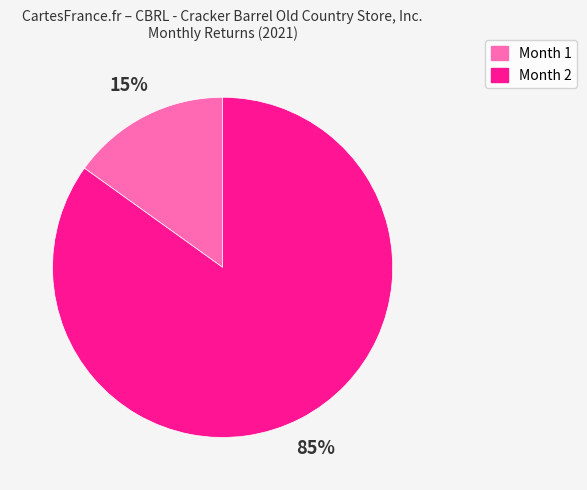

Is Month 1 the majority of the pie?

No